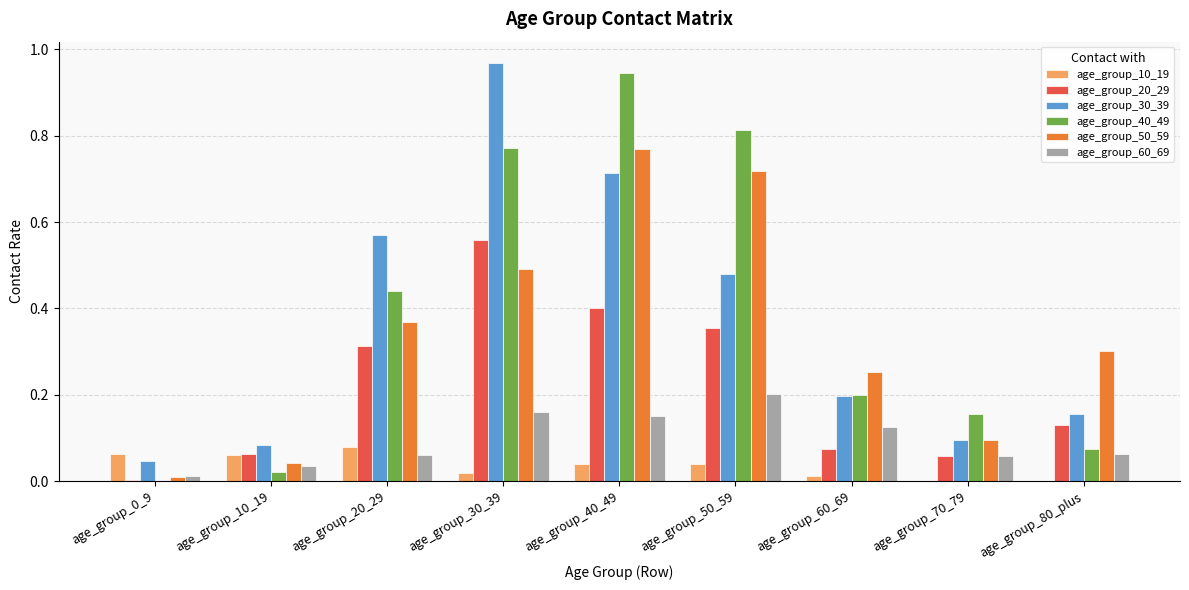

The age_group_50_59 series shows 0.0 at age_group_0_9. True or false?

True